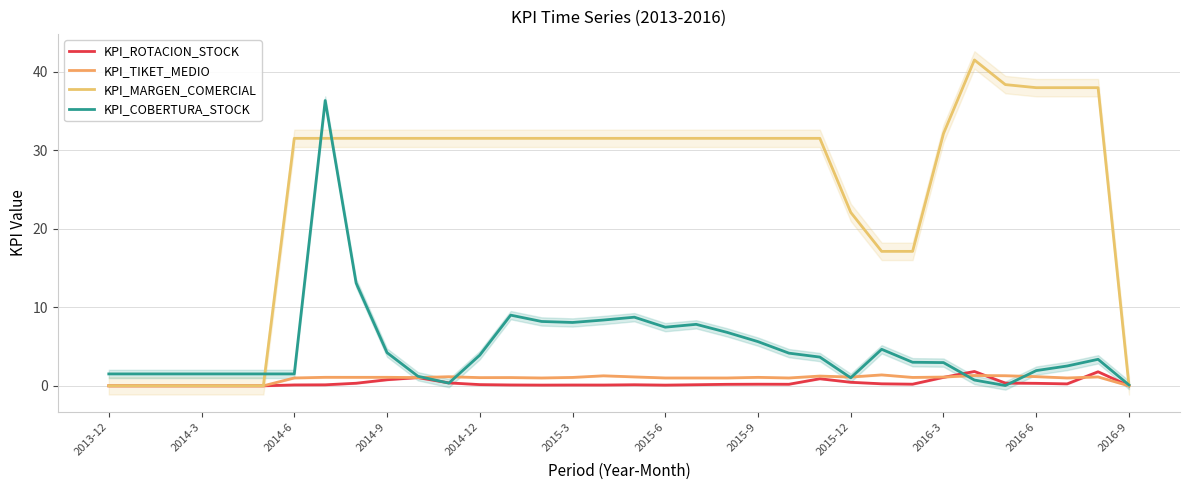

How many categories are shown in the chart?

34